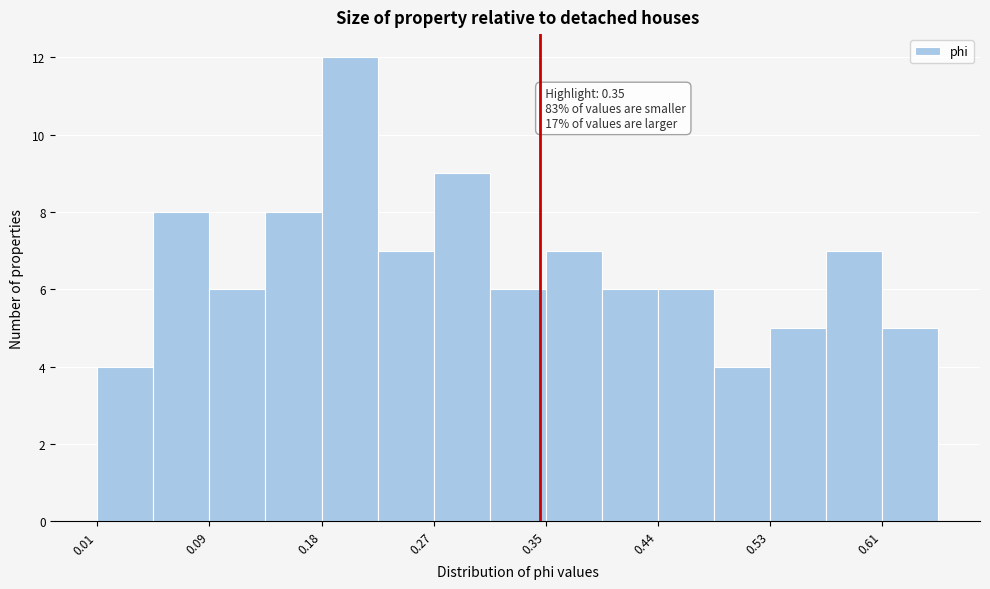

Which range on the x-axis has the tallest bar?

0.18 to 0.22